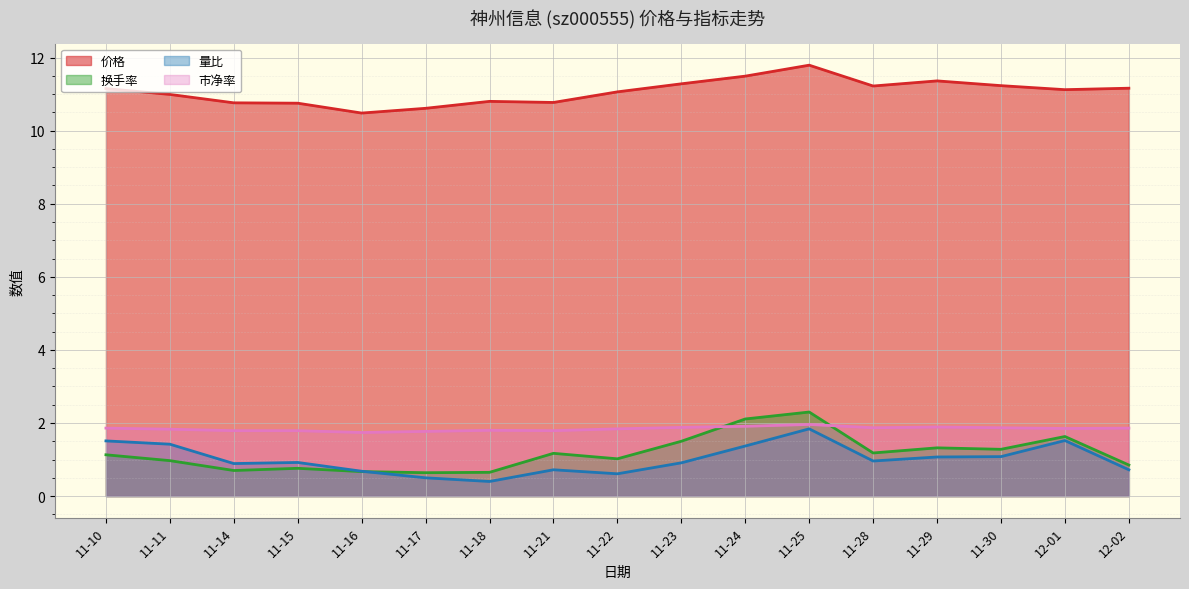

How many interior local peaks does the 市净率 series have?

3